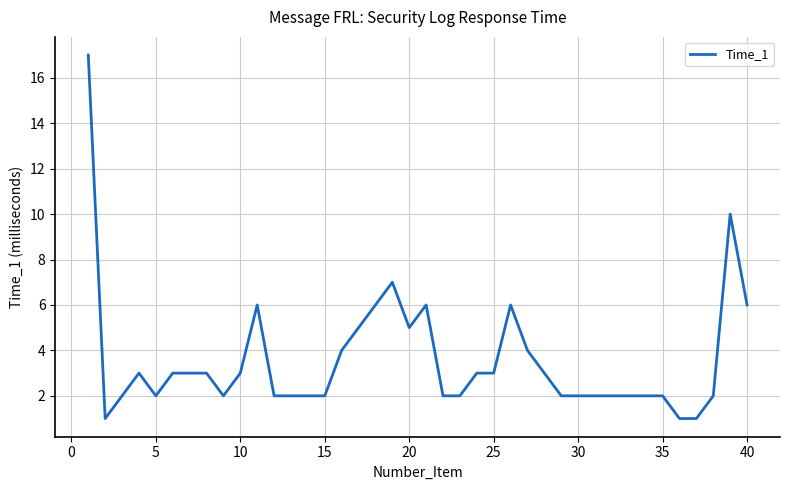

What is the maximum value shown in the chart?

17